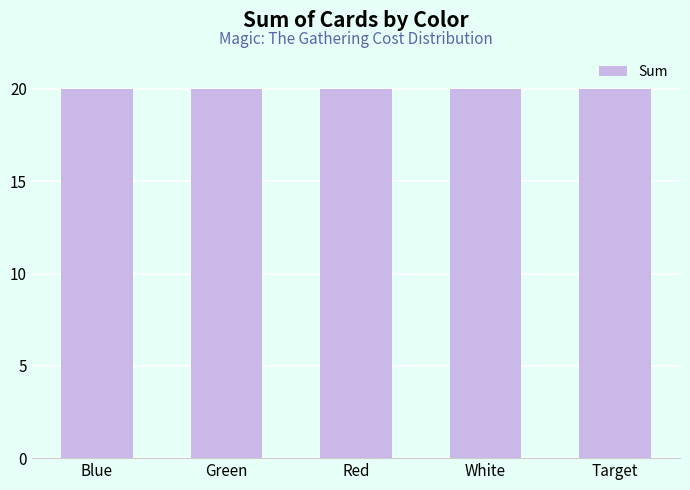

Which has a higher value, 1 or 4?

1